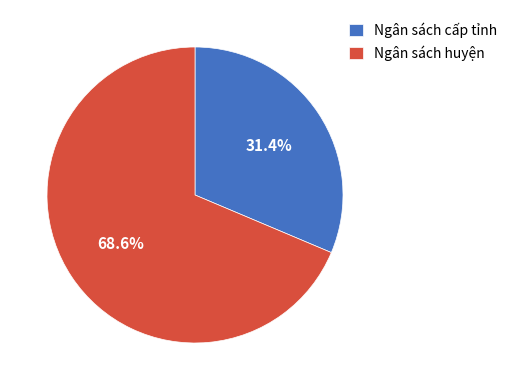

Does Ngân sách huyện represent more than half of the total?

Yes